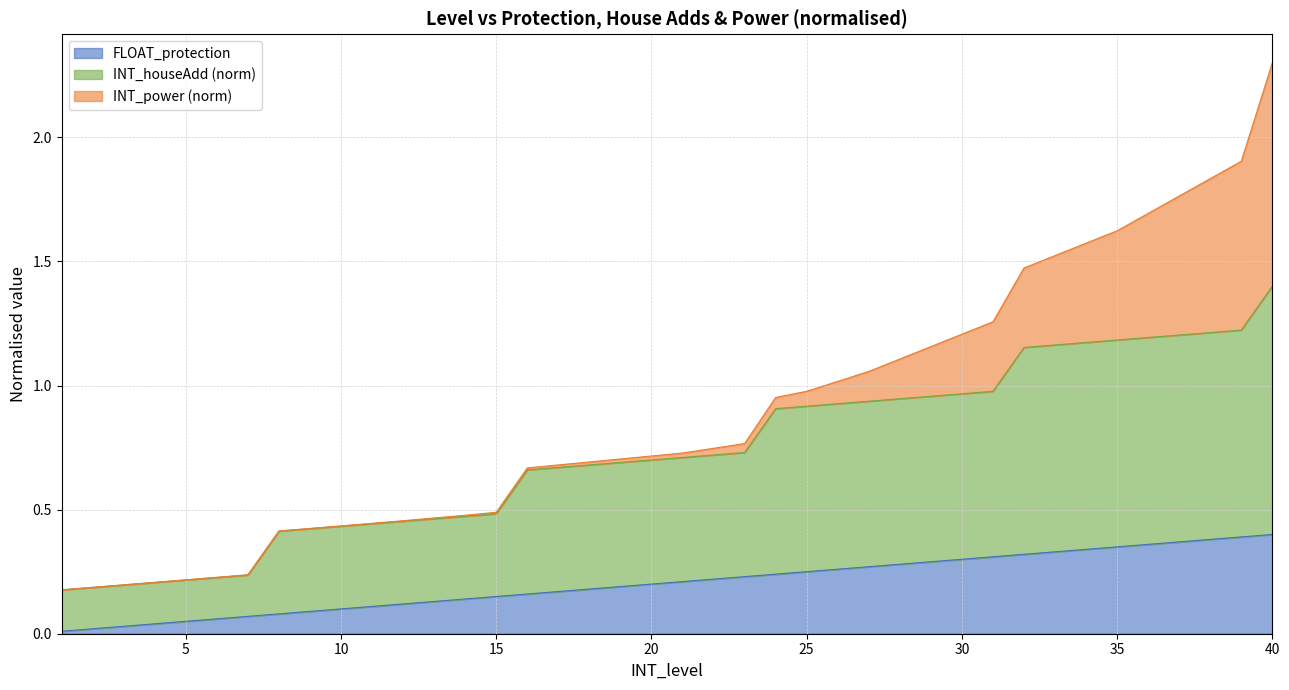

Where is FLOAT_protection nearest to the value 0?

1